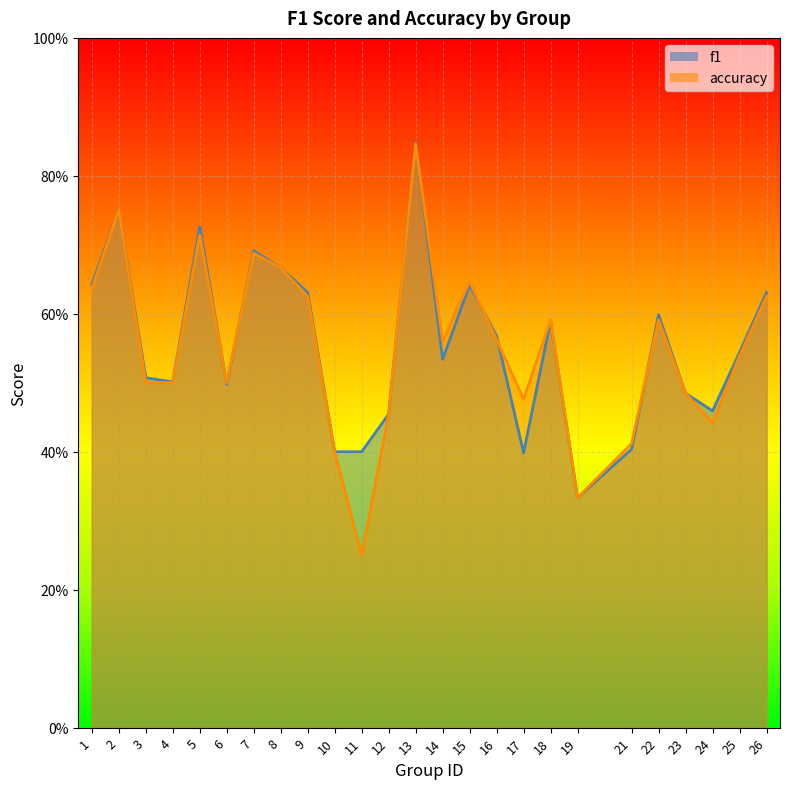

Where is the first local minimum for f1?

4